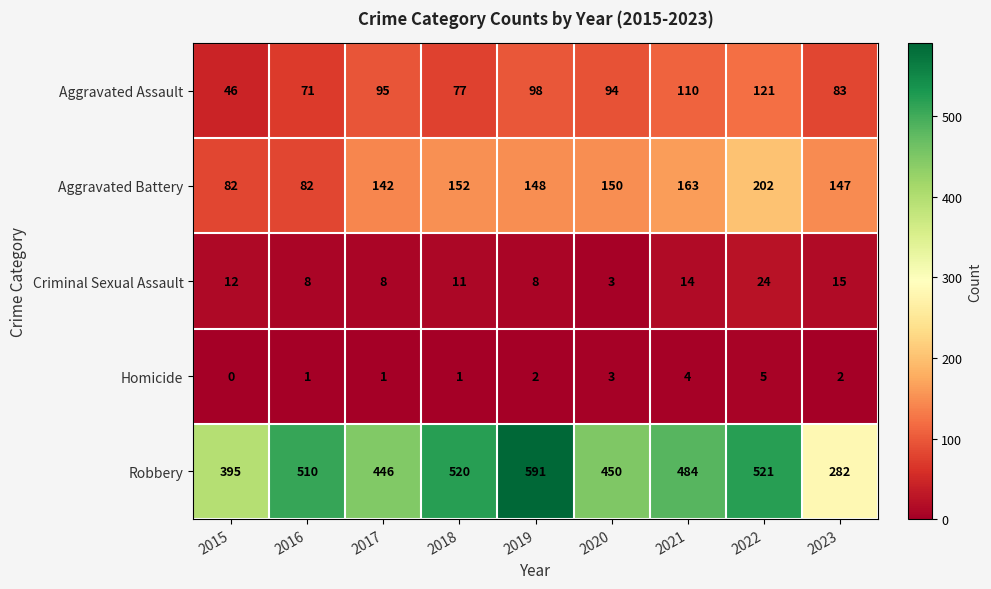

Is it true that Criminal Sexual Assault equals 4 at 2020?

False